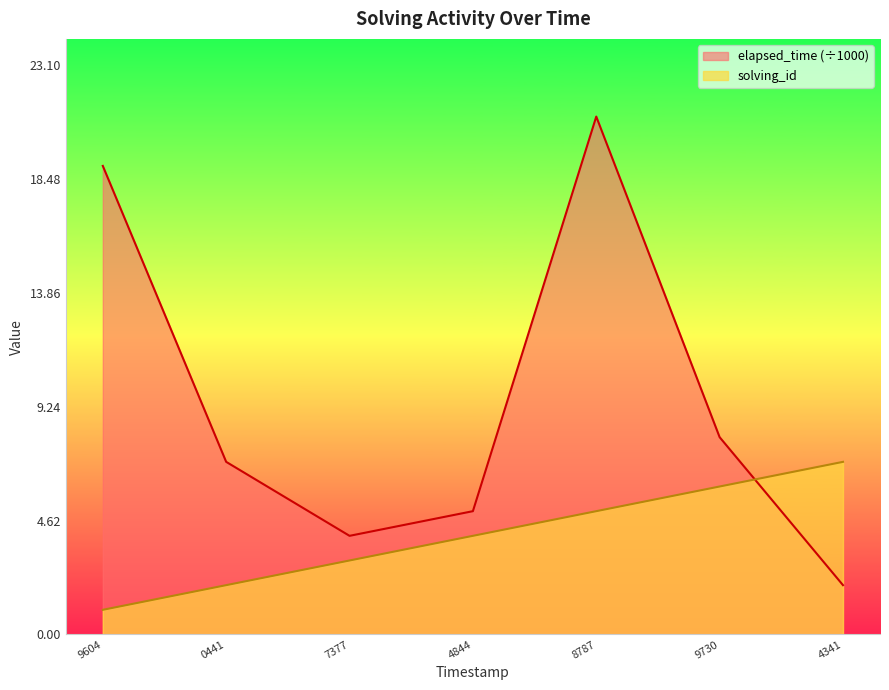

Which category has the lowest value across all series?

9604